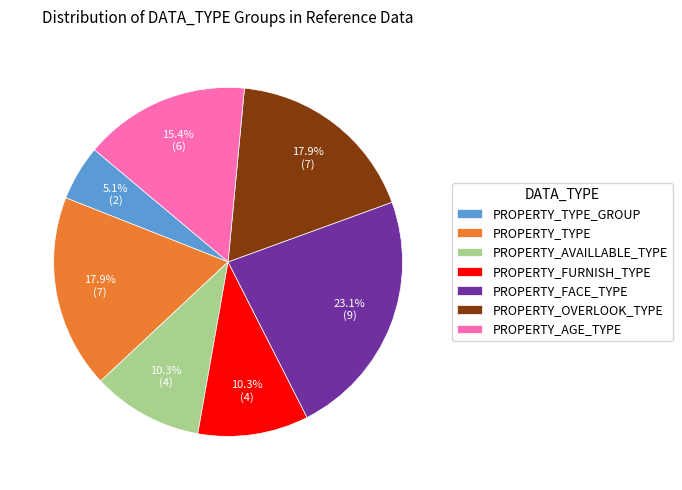

Count the number of slices in the pie.

7